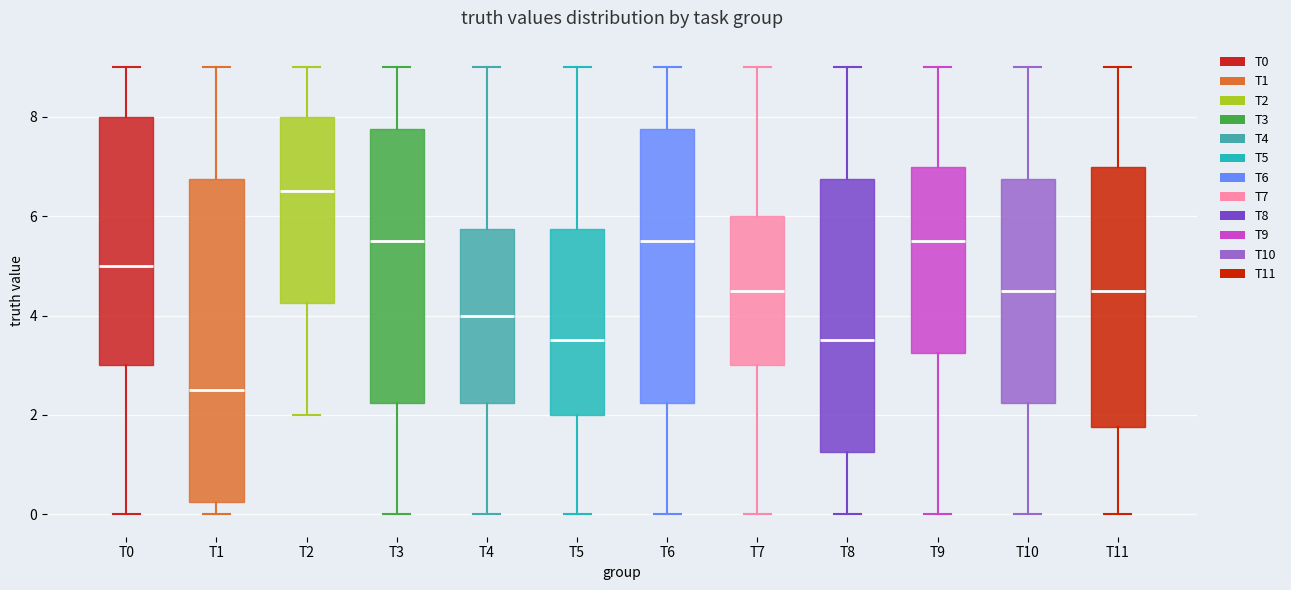

Where does the median line of the box for T8 sit on the y-axis? The values are not printed on the chart, so give them approximately, as read against the axis.

3.6